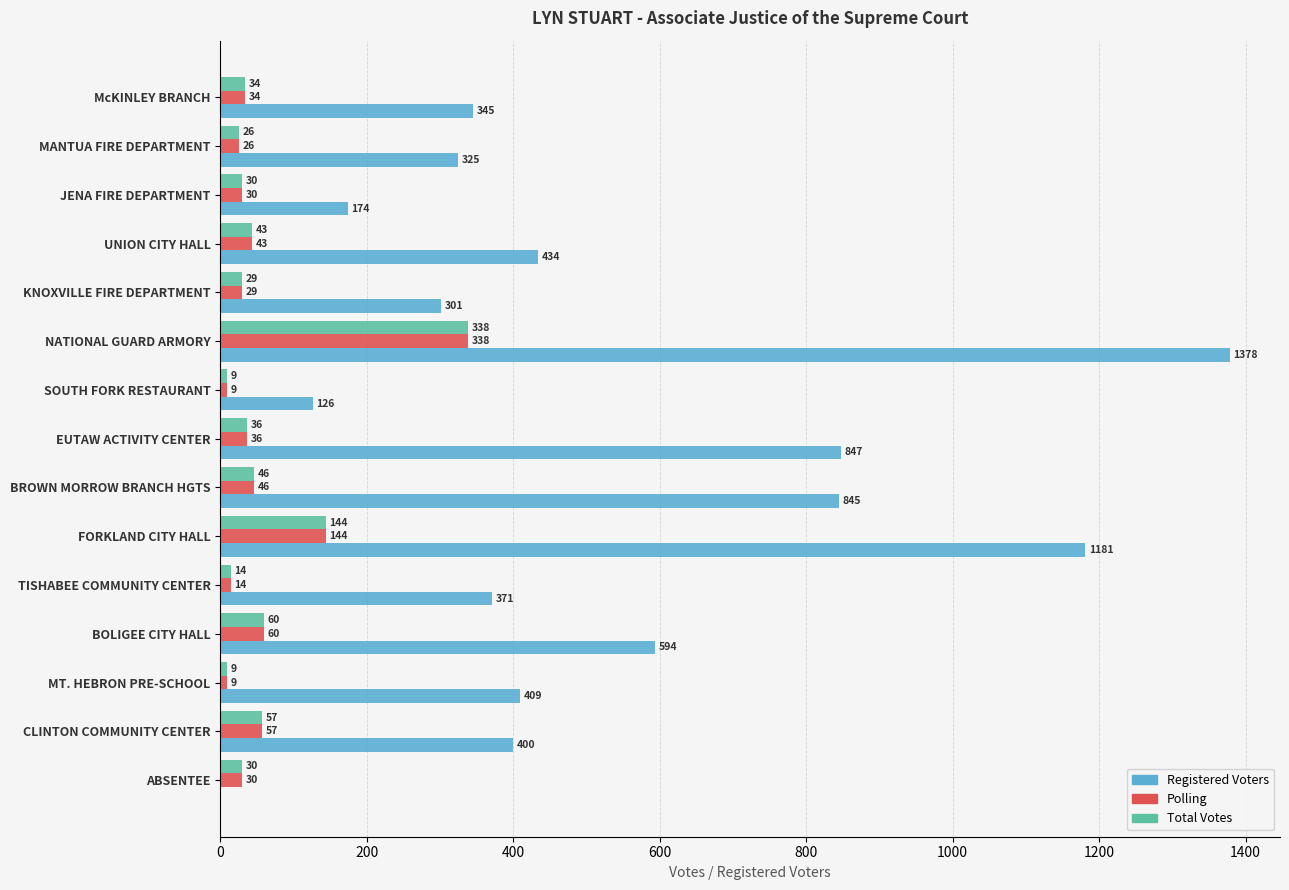

Where is Registered Voters nearest to the value 689?

BOLIGEE CITY HALL